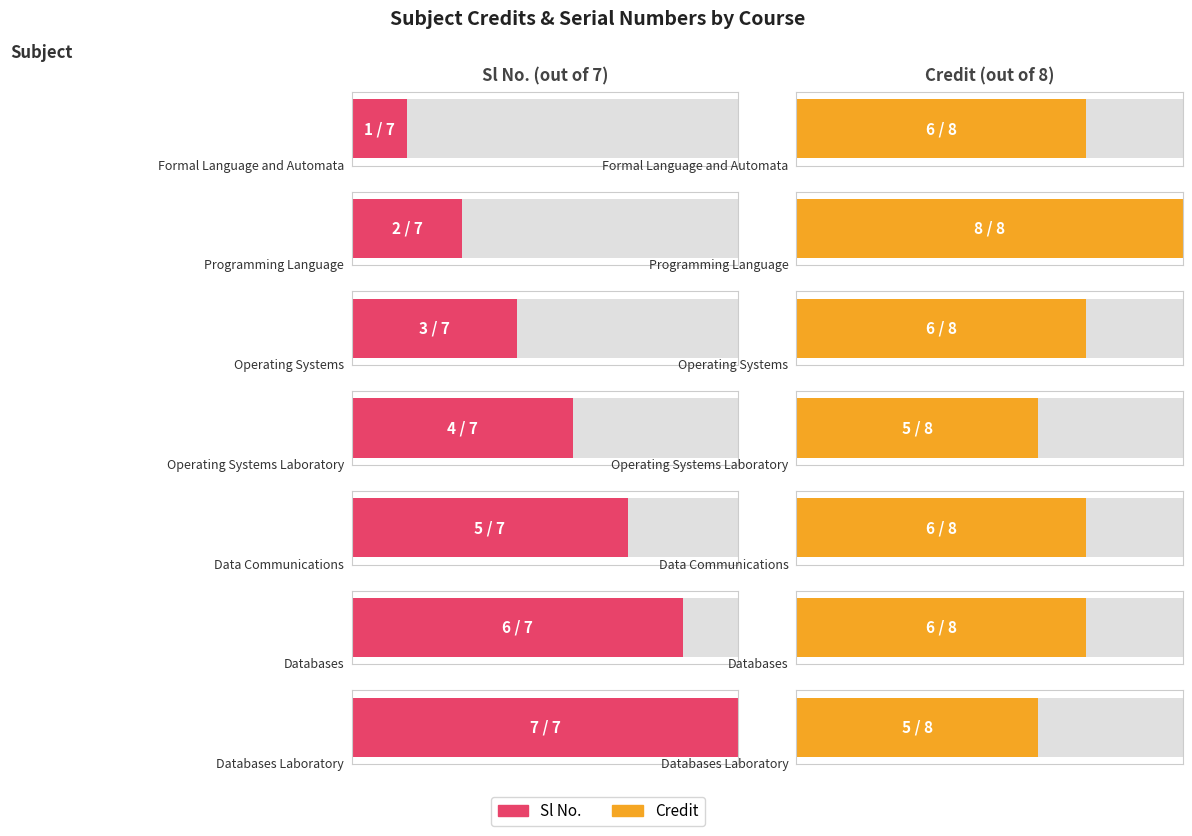

What is the minimum value shown in the chart?

1